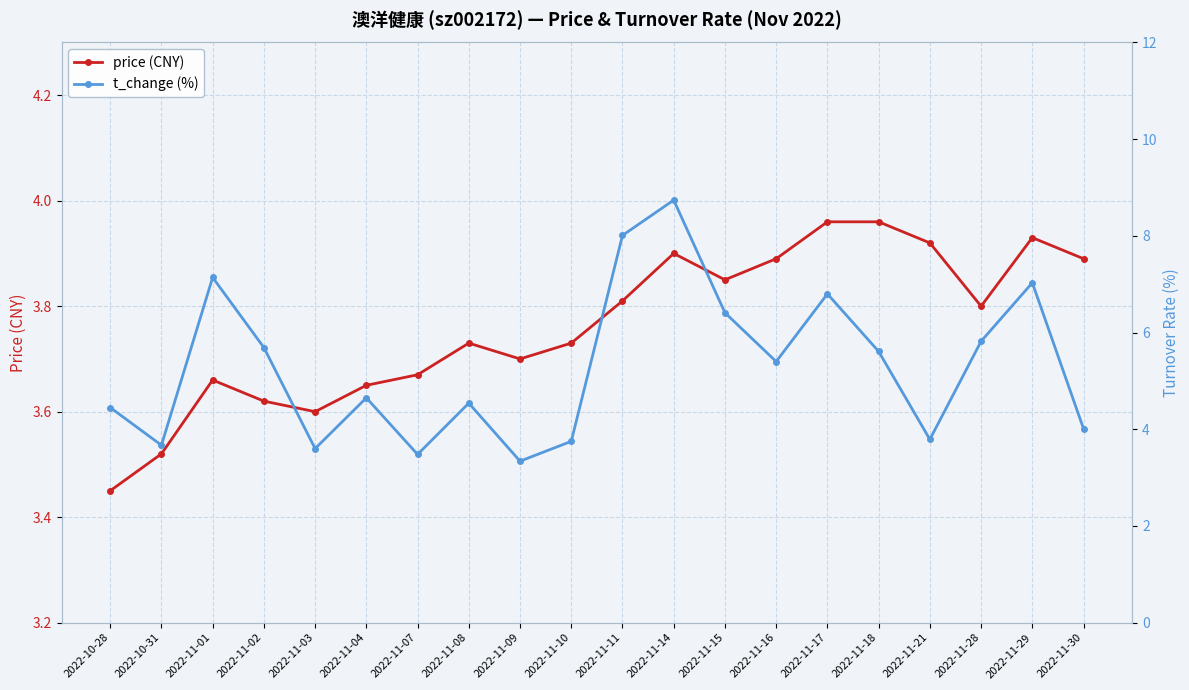

Rank the categories by price value from lowest to highest.

2022-10-28, 2022-10-31, 2022-11-03, 2022-11-02, 2022-11-04, 2022-11-01, 2022-11-07, 2022-11-09, 2022-11-08, 2022-11-10, 2022-11-28, 2022-11-11, 2022-11-15, 2022-11-16, 2022-11-30, 2022-11-14, 2022-11-21, 2022-11-29, 2022-11-17, 2022-11-18